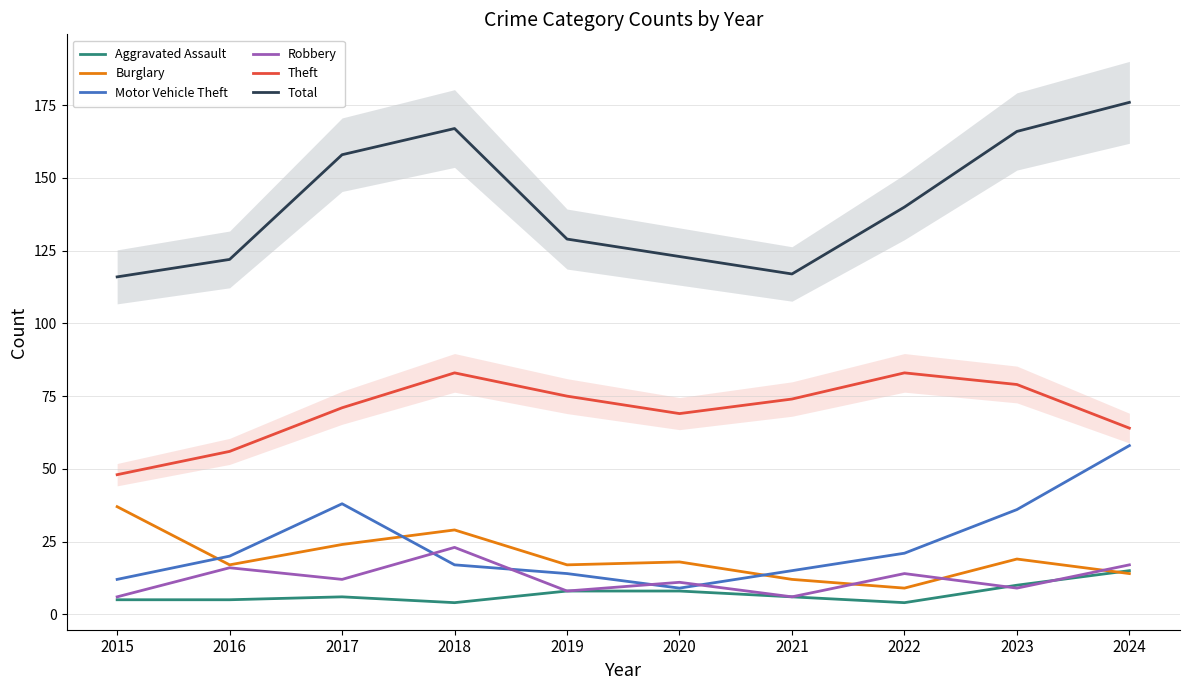

How many data points in Burglary are less than 18?

5